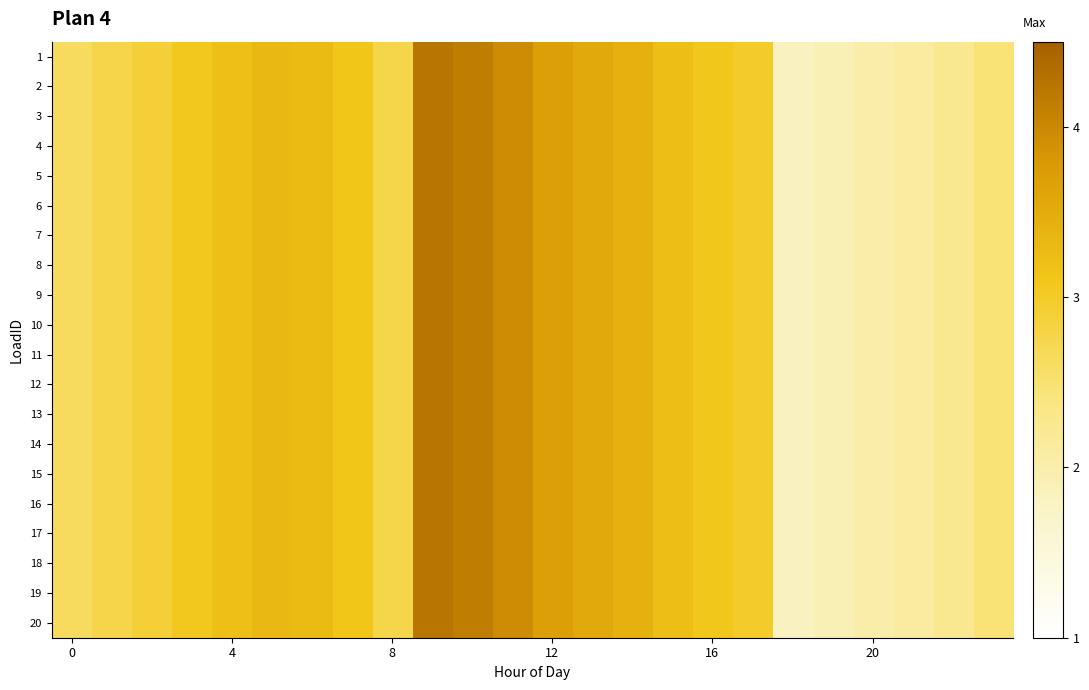

At which category is the sum across all series the highest?

9